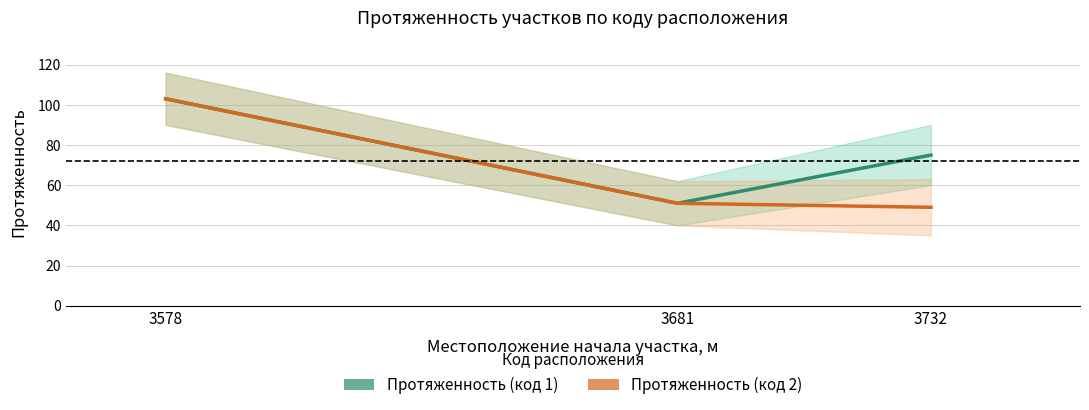

Which series has the widest spread of values?

Протяженность (код 2)